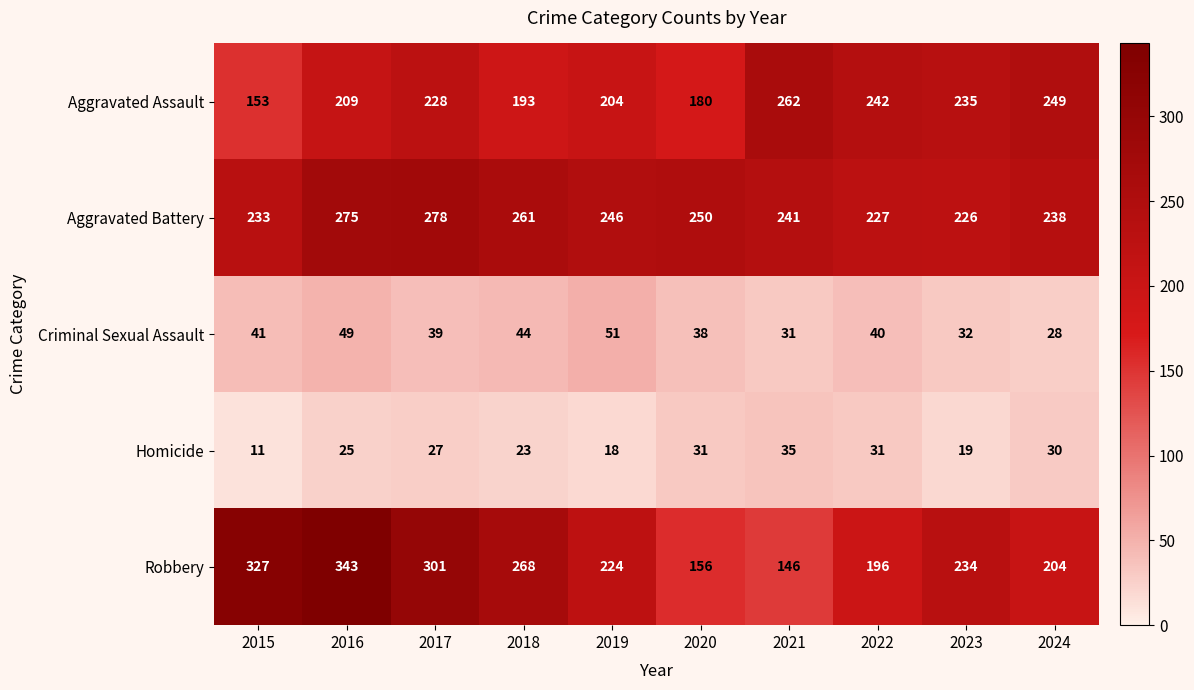

How many distinct data groups are displayed?

5